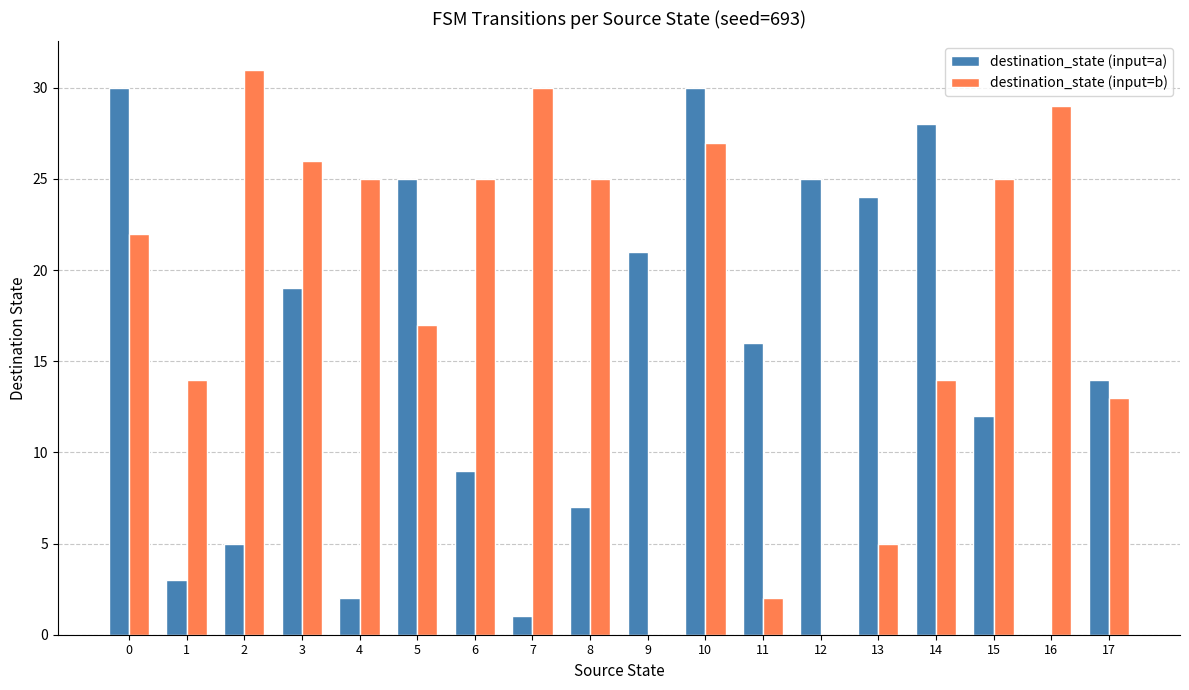

What is the sum of all destination_state (input=a) values?

271